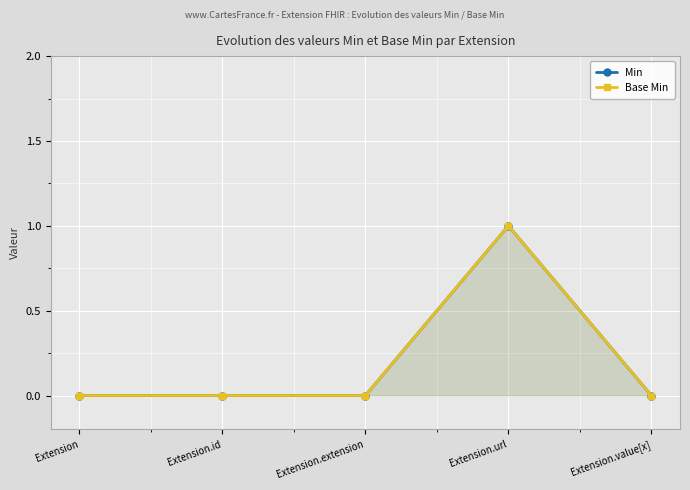

What value does the Min series have at Extension.url?

1